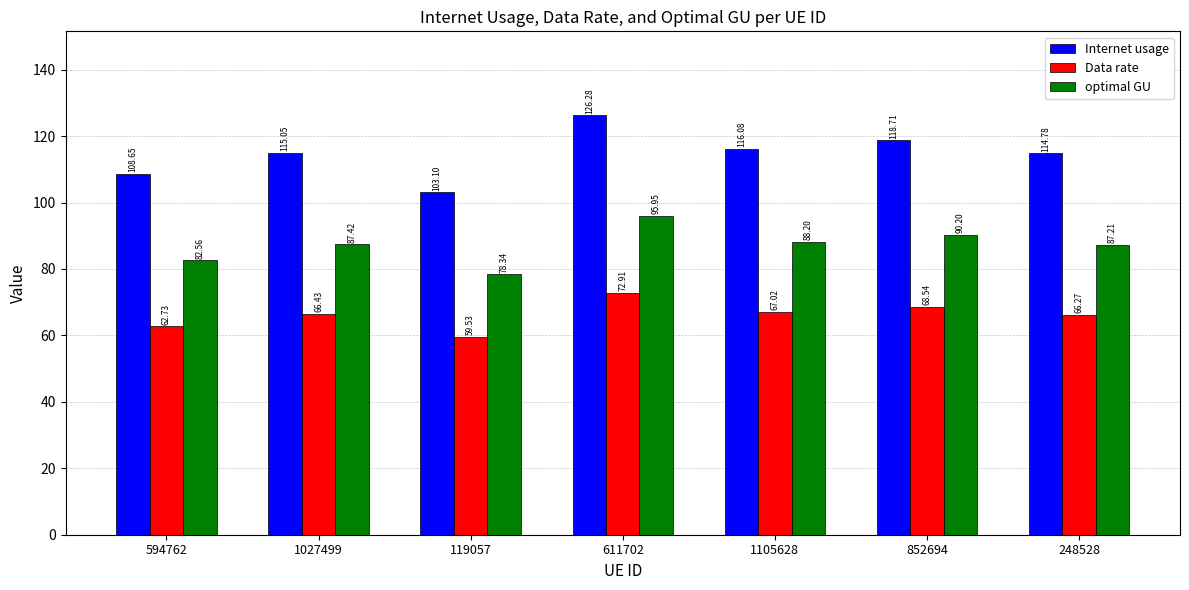

Rank the series by their average value, from highest to lowest.

Internet usage, optimal GU, Data rate